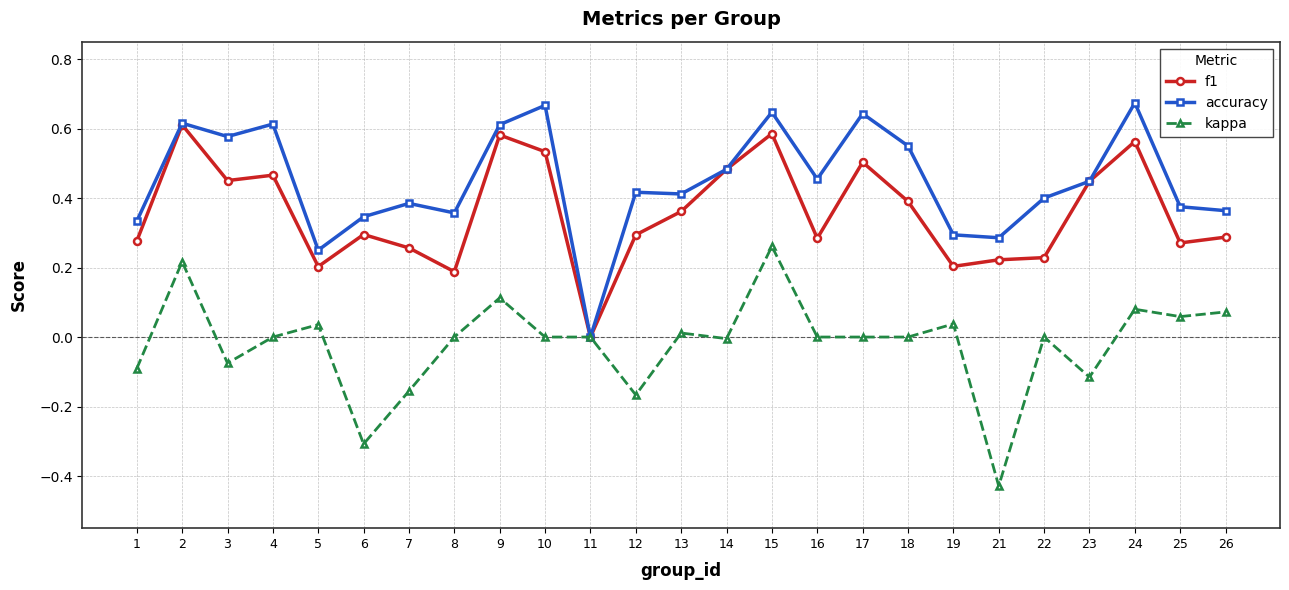

True or false: kappa has more than 2 interior local peaks.

True